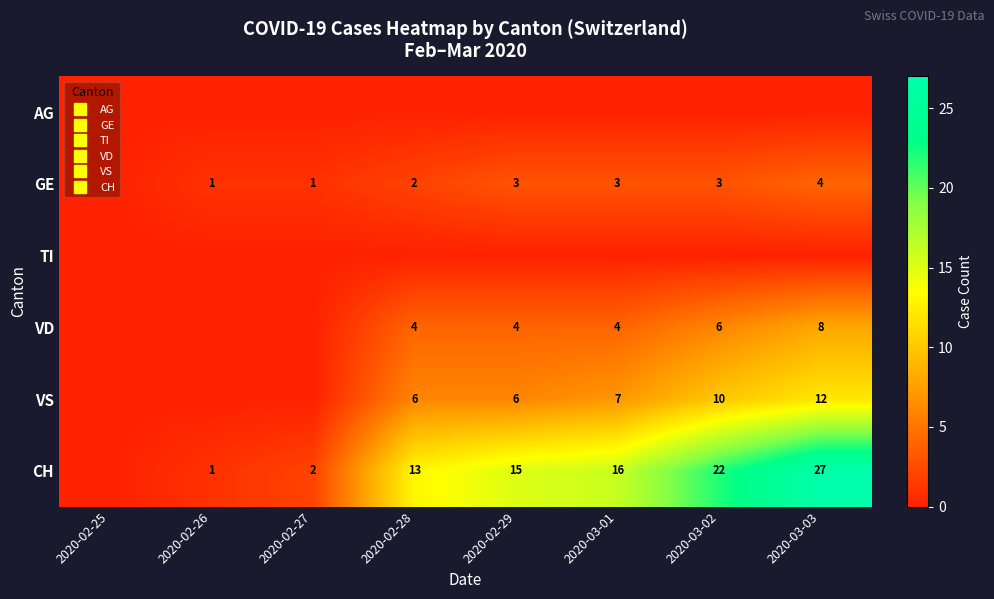

What is the difference between the maximum and second lowest values in the GE series?

3